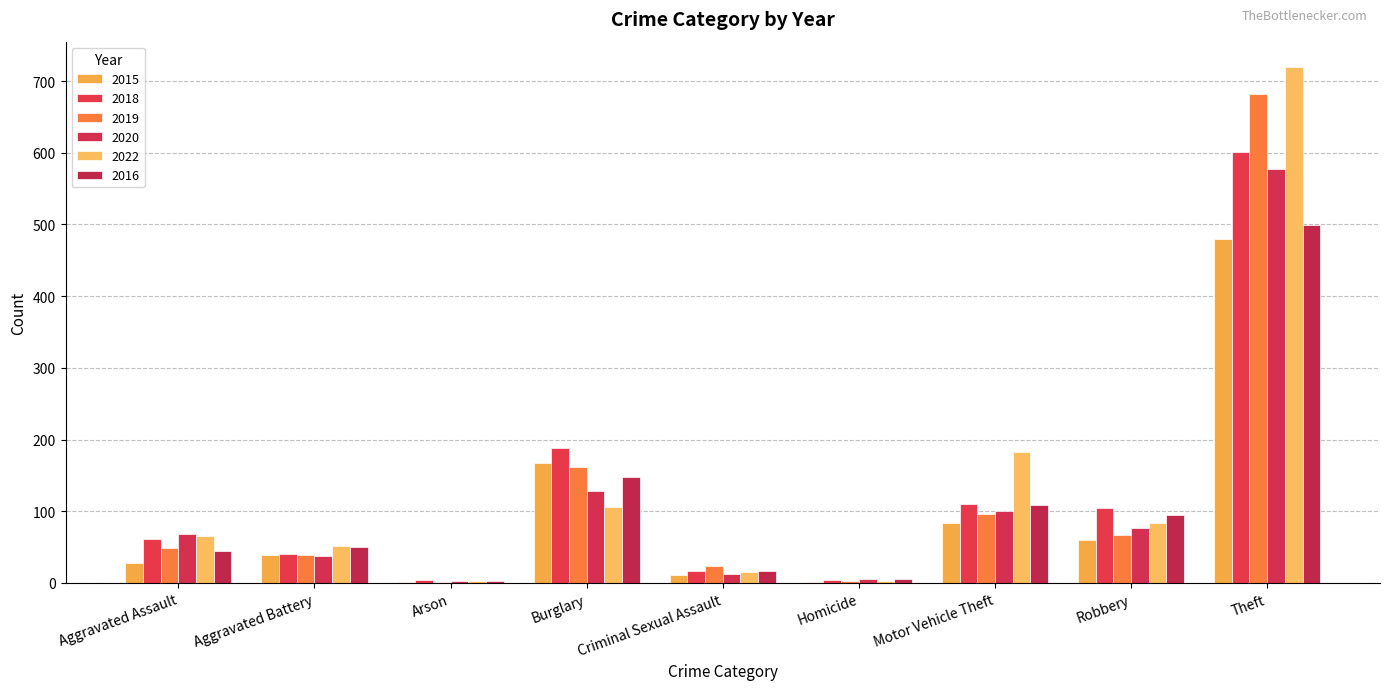

Reading right to left, list all the values displayed in this chart.

2015: Theft=480	Robbery=60	Motor Vehicle Theft=84	Homicide=2	Criminal Sexual Assault=11	Burglary=167	Arson=2	Aggravated Battery=39	Aggravated Assault=28
2018: Theft=601	Robbery=104	Motor Vehicle Theft=110	Homicide=4	Criminal Sexual Assault=16	Burglary=188	Arson=4	Aggravated Battery=41	Aggravated Assault=62
2019: Theft=682	Robbery=67	Motor Vehicle Theft=96	Homicide=3	Criminal Sexual Assault=24	Burglary=162	Arson=2	Aggravated Battery=39	Aggravated Assault=49
2020: Theft=578	Robbery=77	Motor Vehicle Theft=100	Homicide=5	Criminal Sexual Assault=12	Burglary=128	Arson=3	Aggravated Battery=37	Aggravated Assault=68
2022: Theft=719	Robbery=83	Motor Vehicle Theft=182	Homicide=3	Criminal Sexual Assault=15	Burglary=106	Arson=3	Aggravated Battery=52	Aggravated Assault=65
2016: Theft=499	Robbery=95	Motor Vehicle Theft=109	Homicide=6	Criminal Sexual Assault=16	Burglary=148	Arson=3	Aggravated Battery=50	Aggravated Assault=44